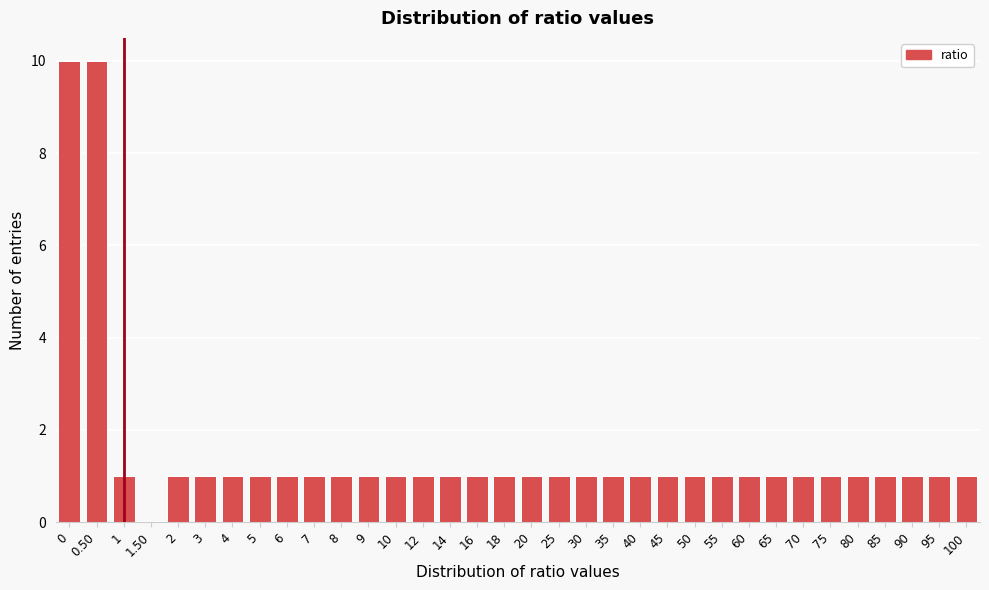

Approximately how many times larger is the value at 12 compared to 20?

1.0